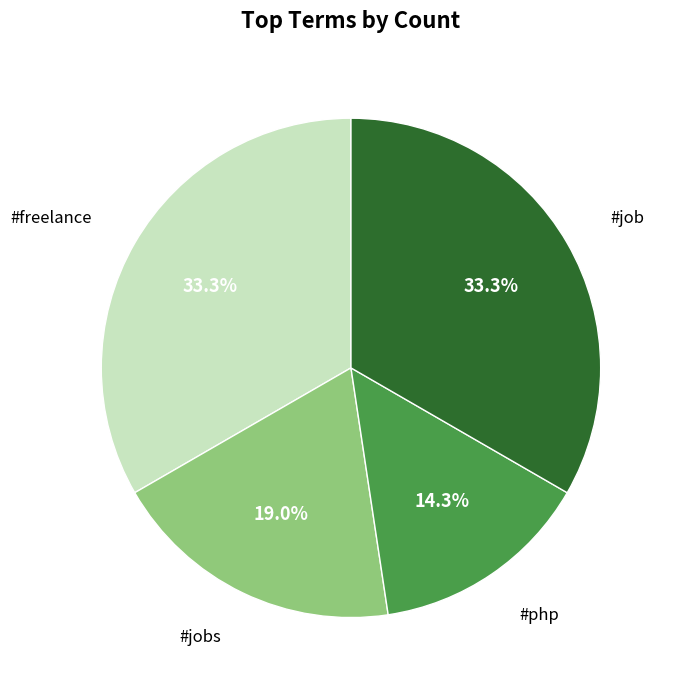

Is there a majority slice in this chart?

No